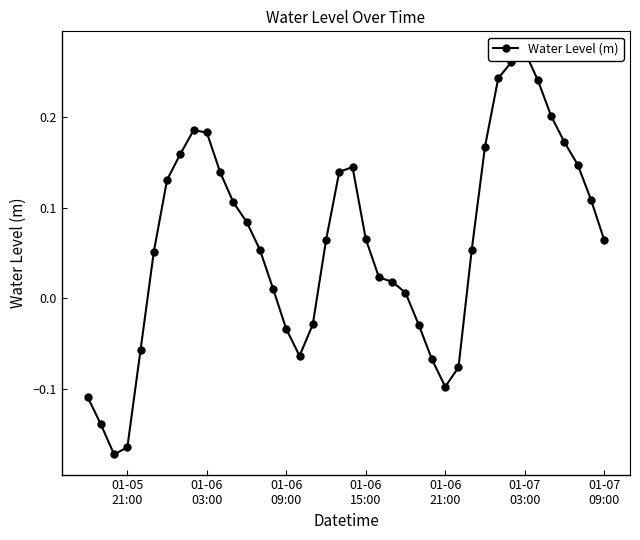

How many distinct data groups are displayed?

1